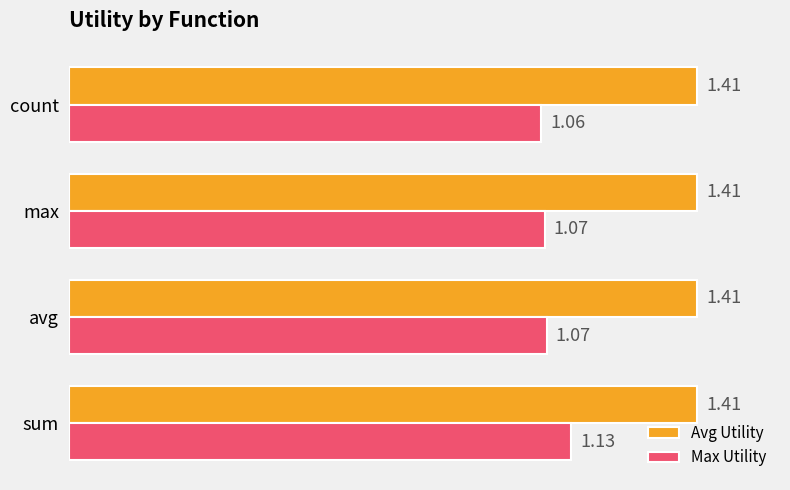

Between avg and count, which series saw the biggest shift?

Max Utility